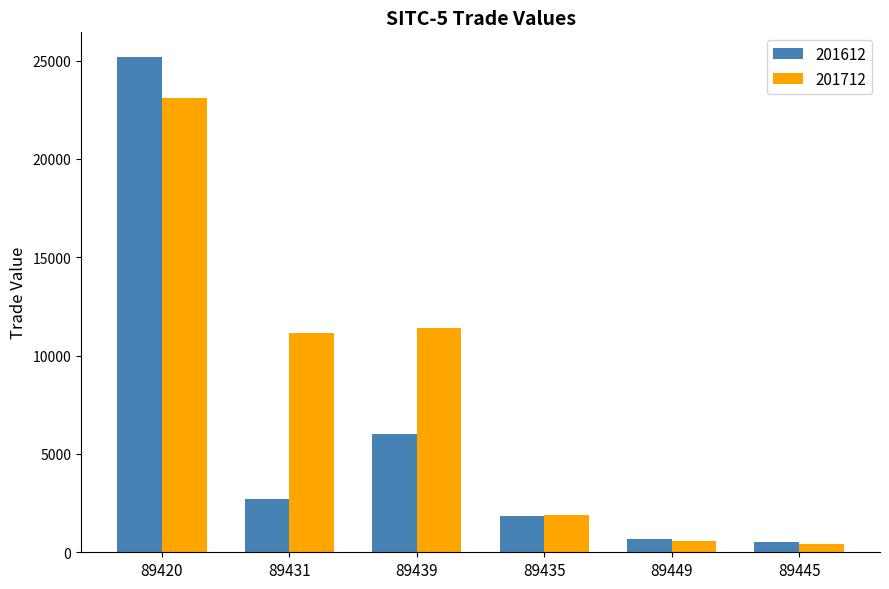

Rank the series by their average value, from lowest to highest.

201612, 201712